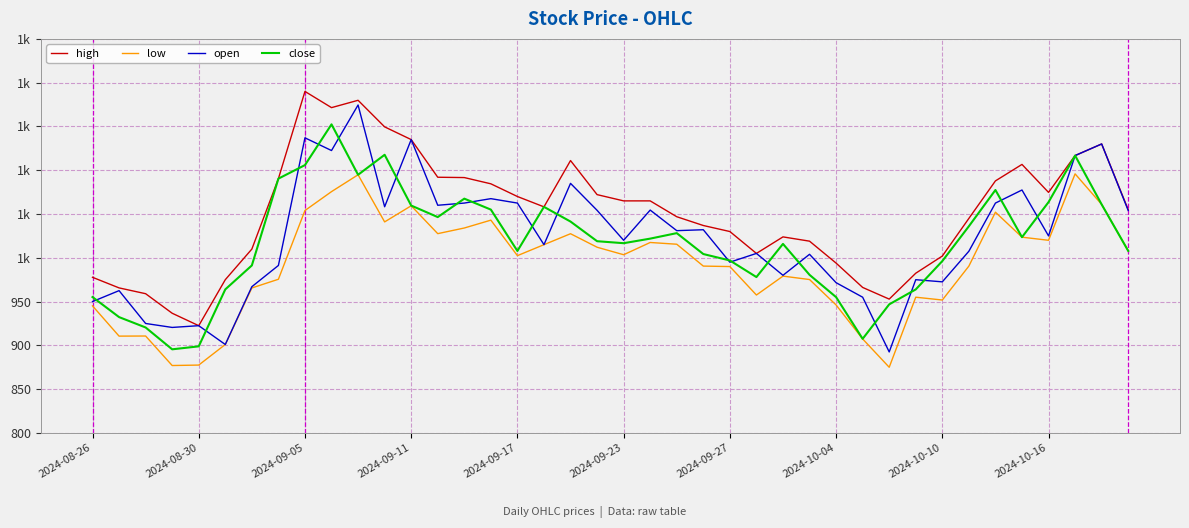

What is the difference between the maximum and second lowest values in the open series?

273.5